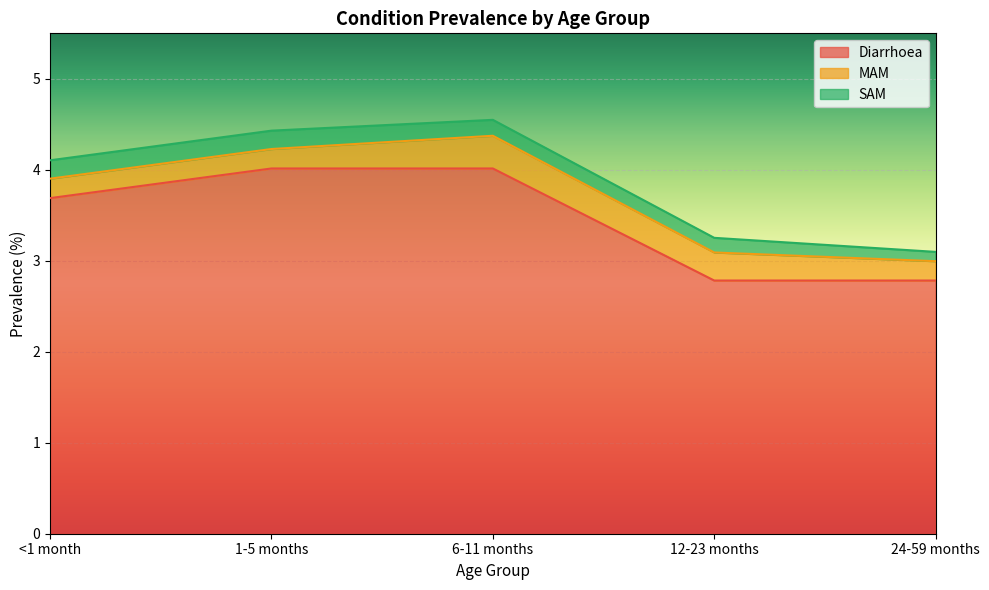

What is the average value of the Diarrhoea series?

3.5